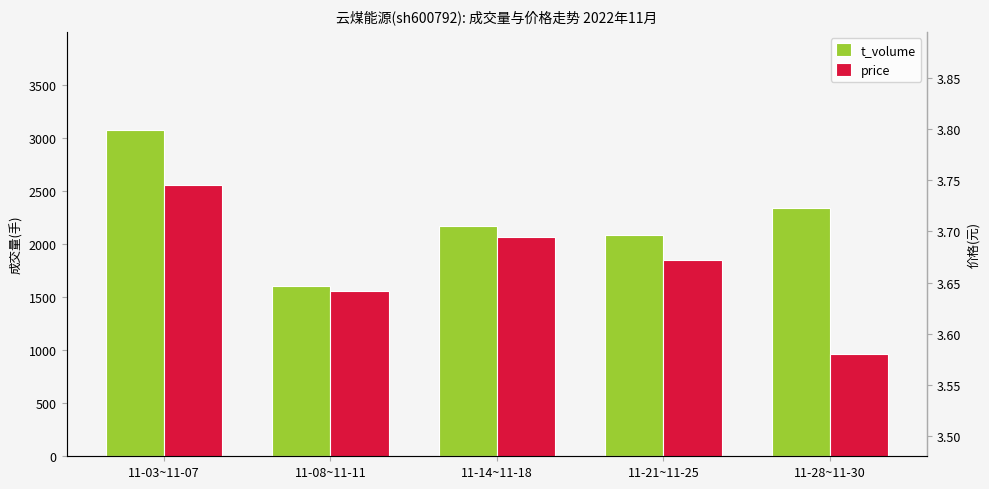

What is the spread (max minus min) of values at 11-08~11-11?

1600.4